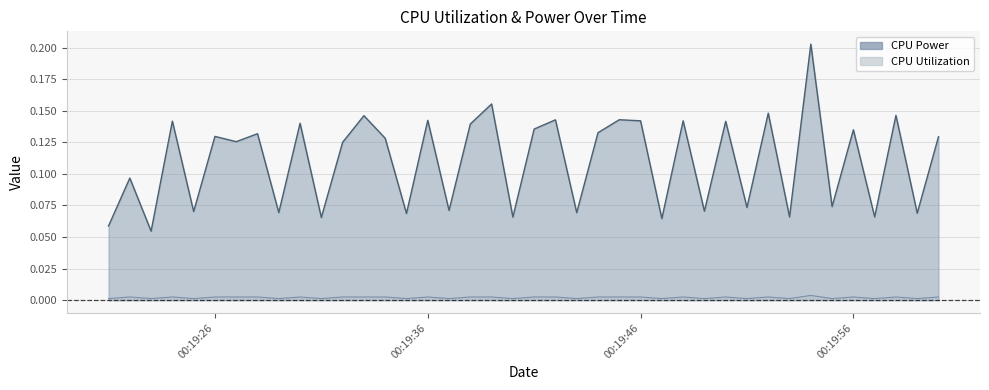

Is the value of CPU Power at 2025-03-27 00:19:55 greater than the value of CPU Utilization at 2025-03-27 00:19:26?

Yes